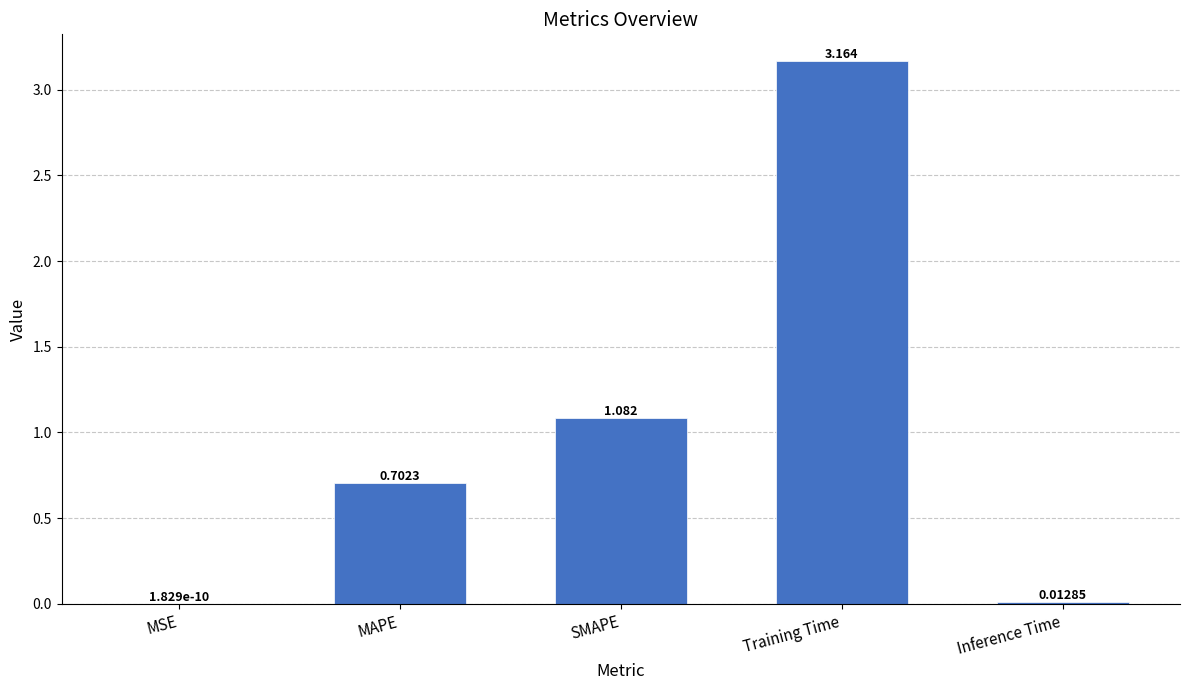

Between MSE and Inference Time, which is larger?

Inference Time